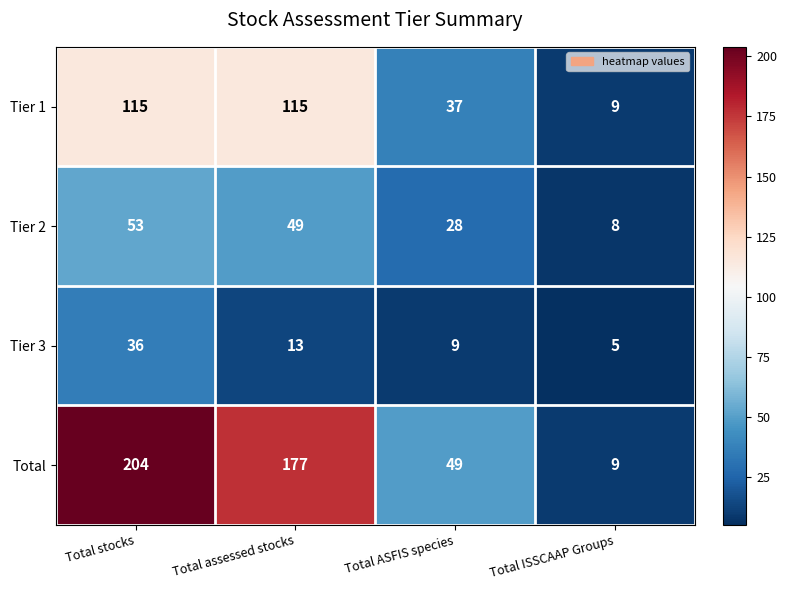

True or false: Total has a value of 12 at Total ISSCAAP Groups.

False